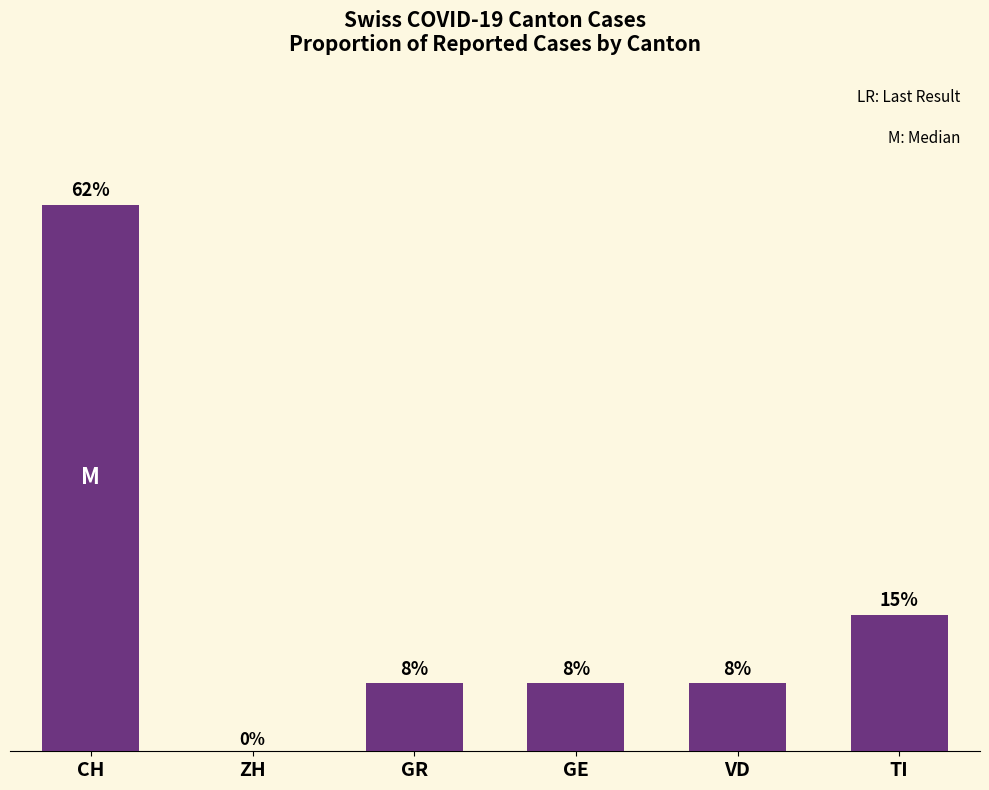

Does the chart contain stacked bars?

No